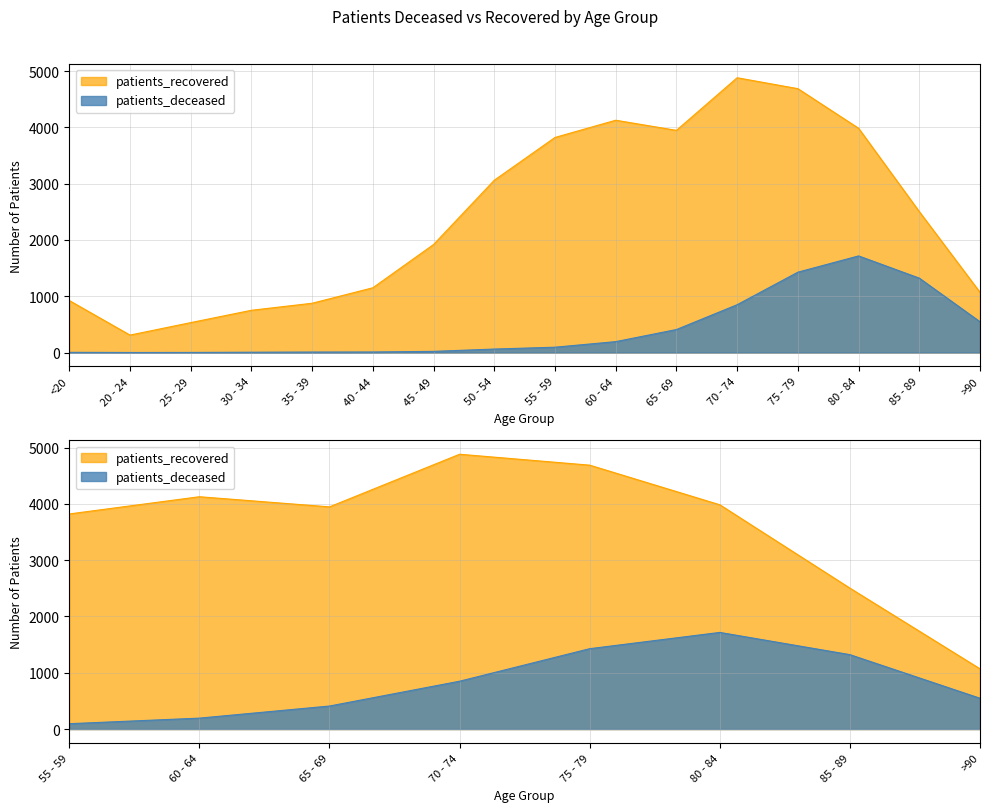

At which category is the sum across all series the highest?

75 - 79